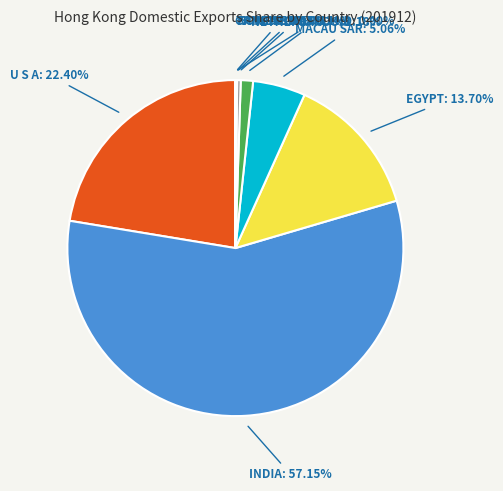

Does any single category account for the majority?

Yes